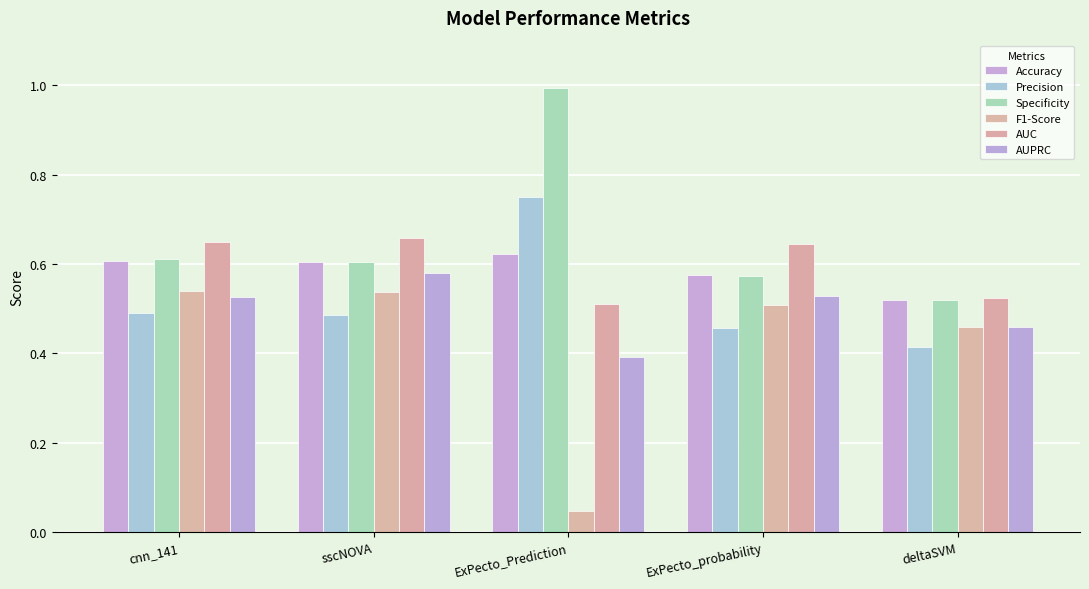

What is the label of the 4th bar from the left?

ExPecto_probability